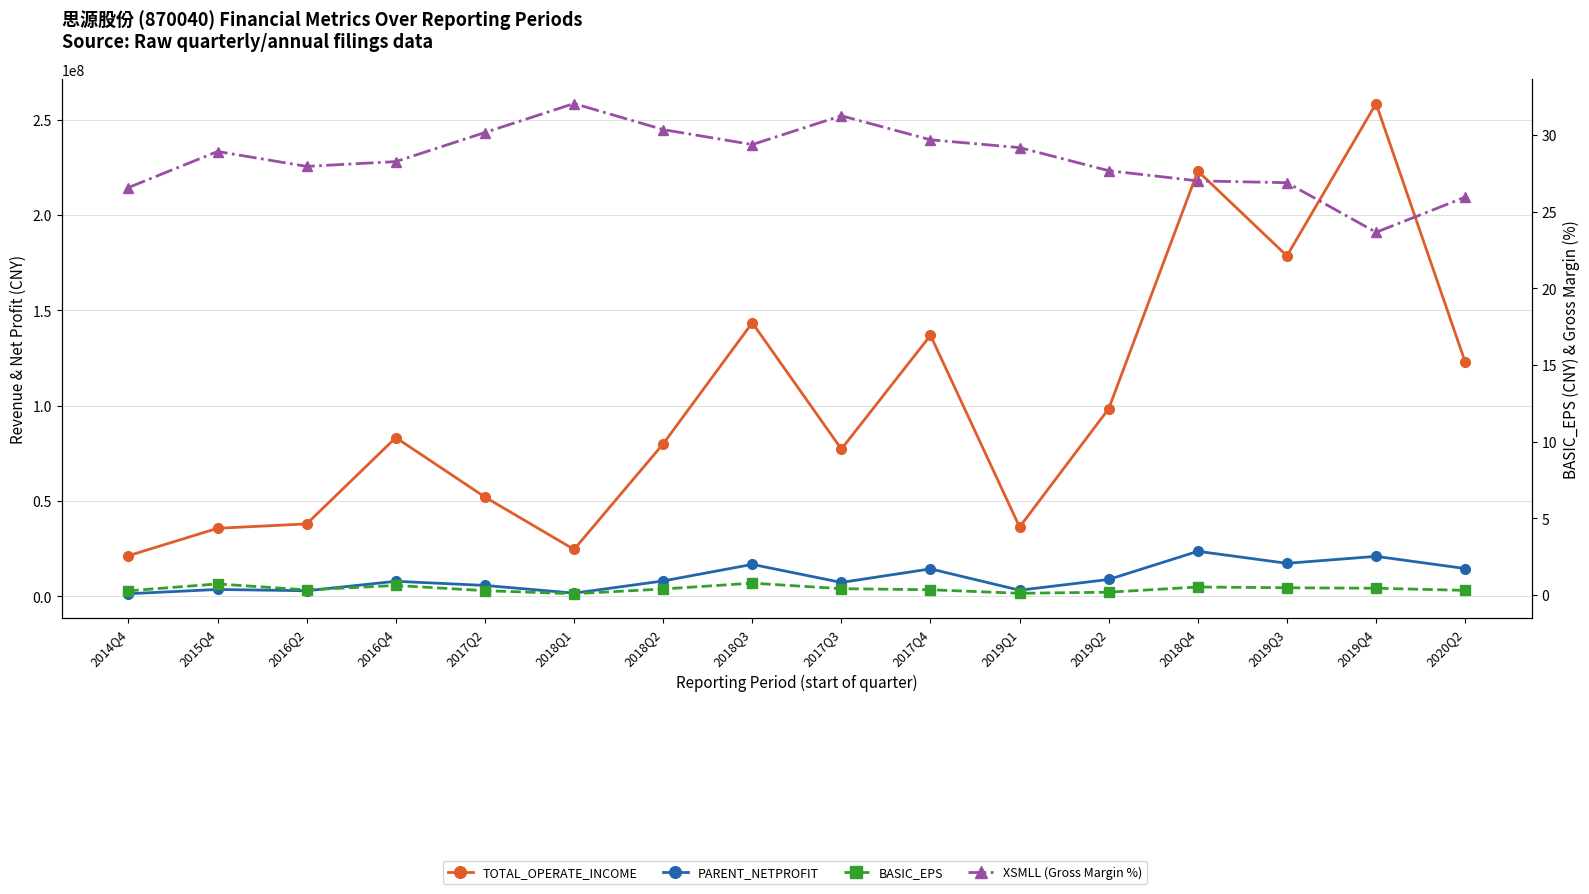

The value of XSMLL (Gross Margin %) at 2018Q1 is 32.1. True or false?

True